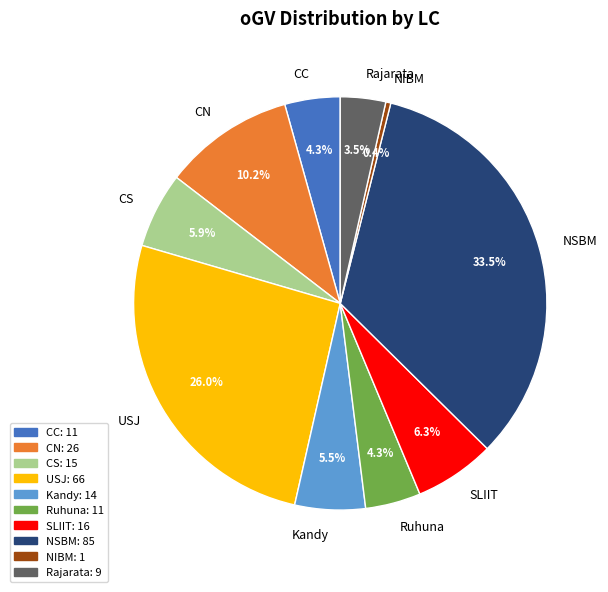

Combined, what portion of the pie is Kandy and CN?

15.7%